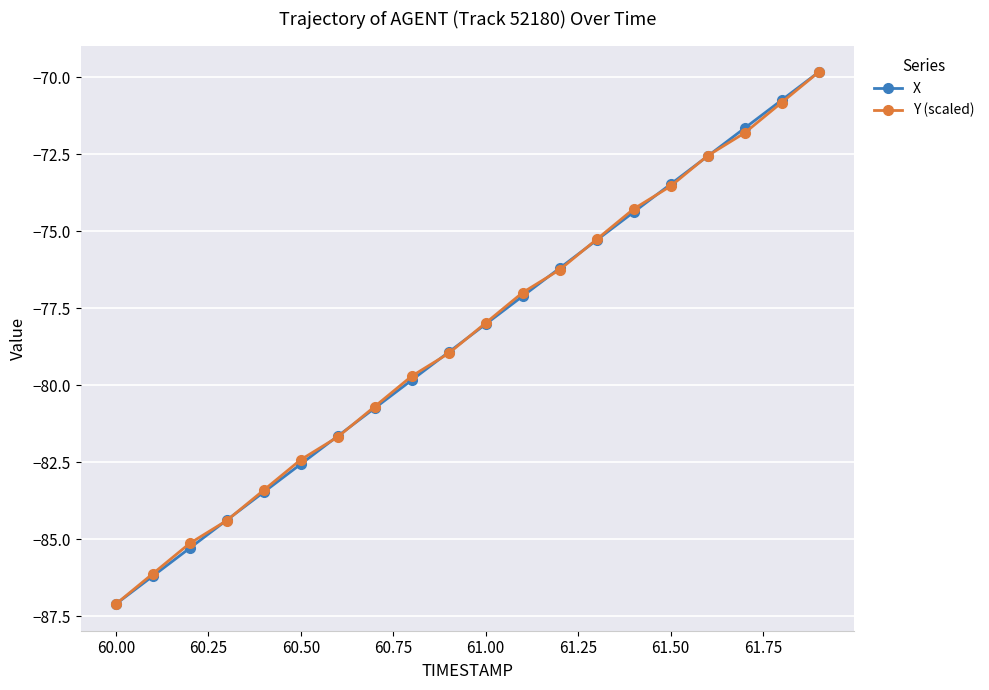

What is the maximum value shown in the chart?

-69.8